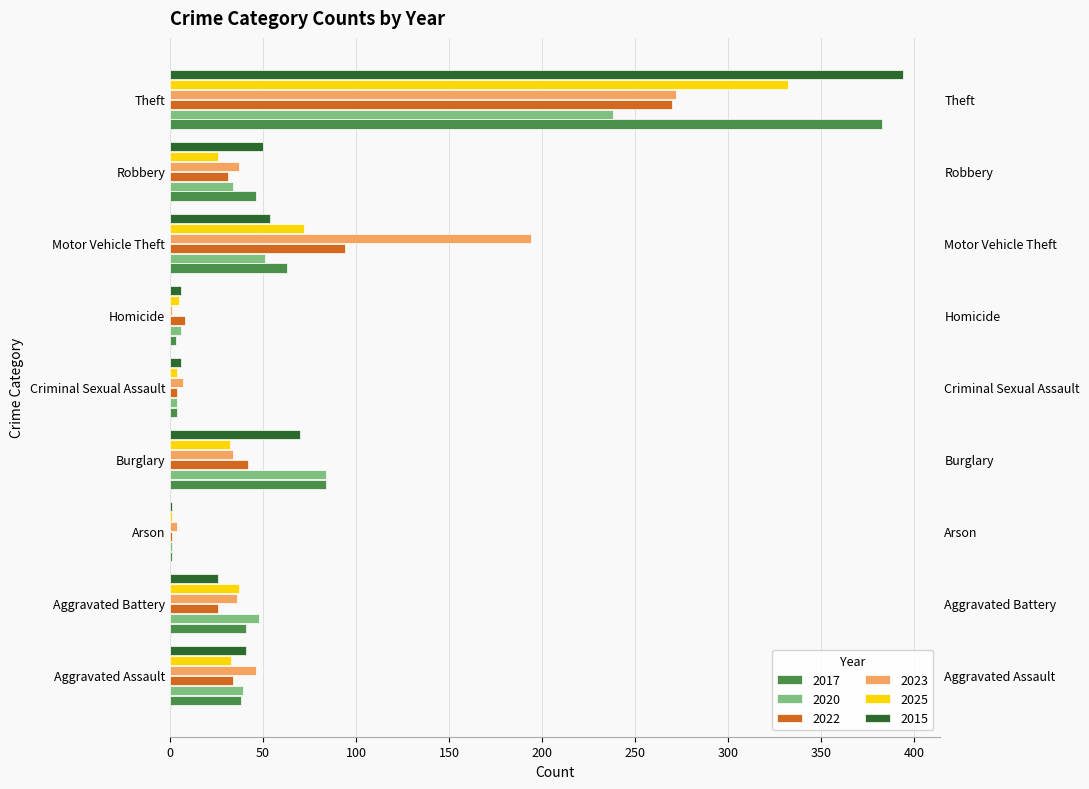

Count the number of categories in the chart.

9